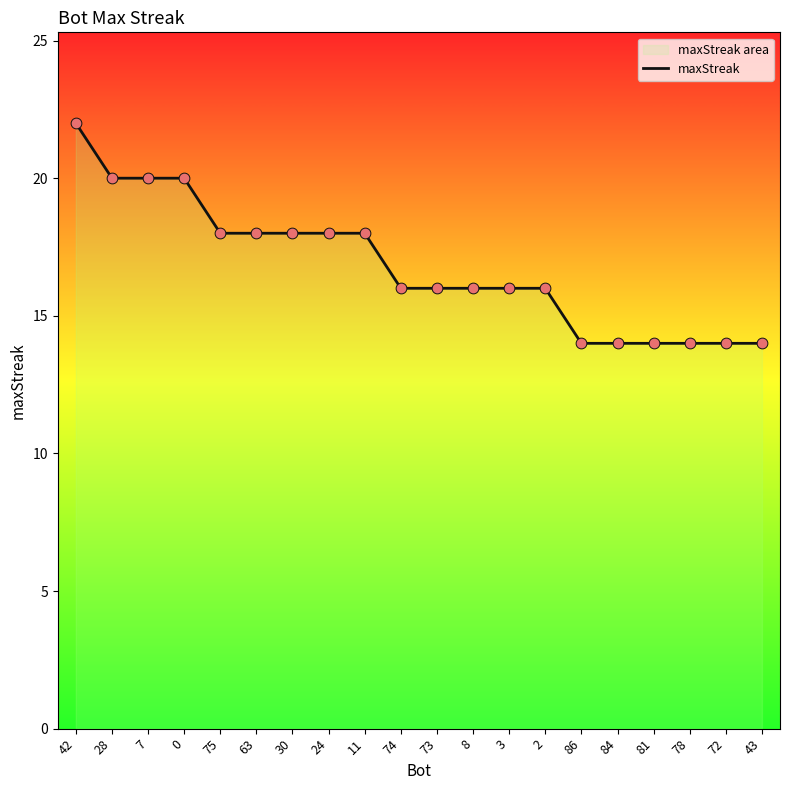

What is the change in value from 24 to 2?

-2